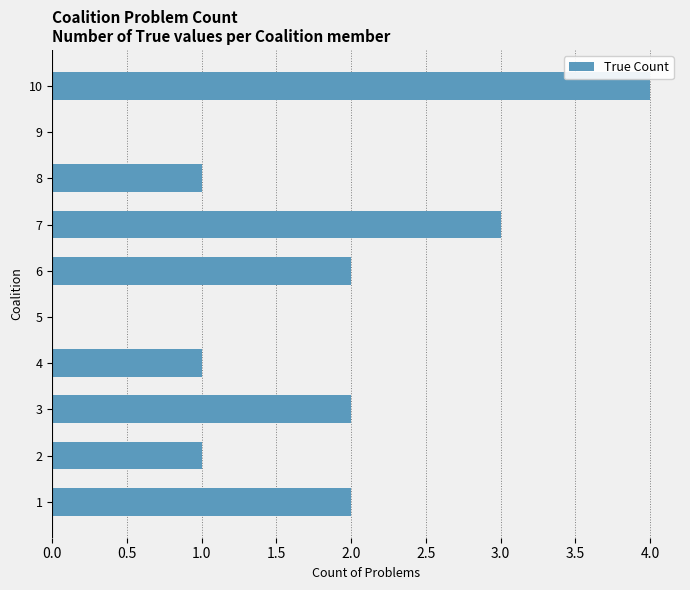

What is the maximum value shown in the chart?

4